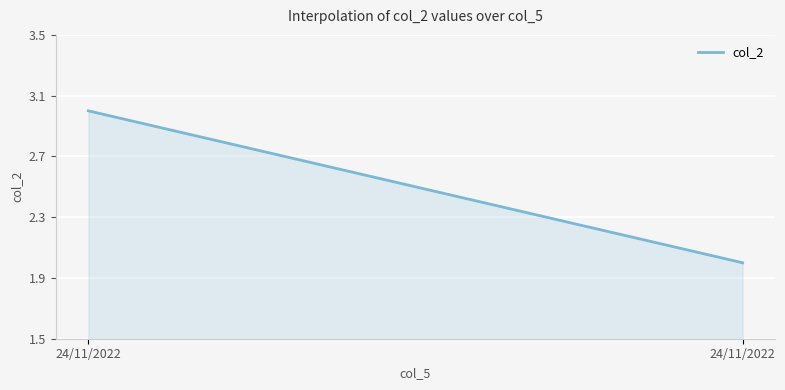

What is the difference between the maximum and minimum values?

1.0